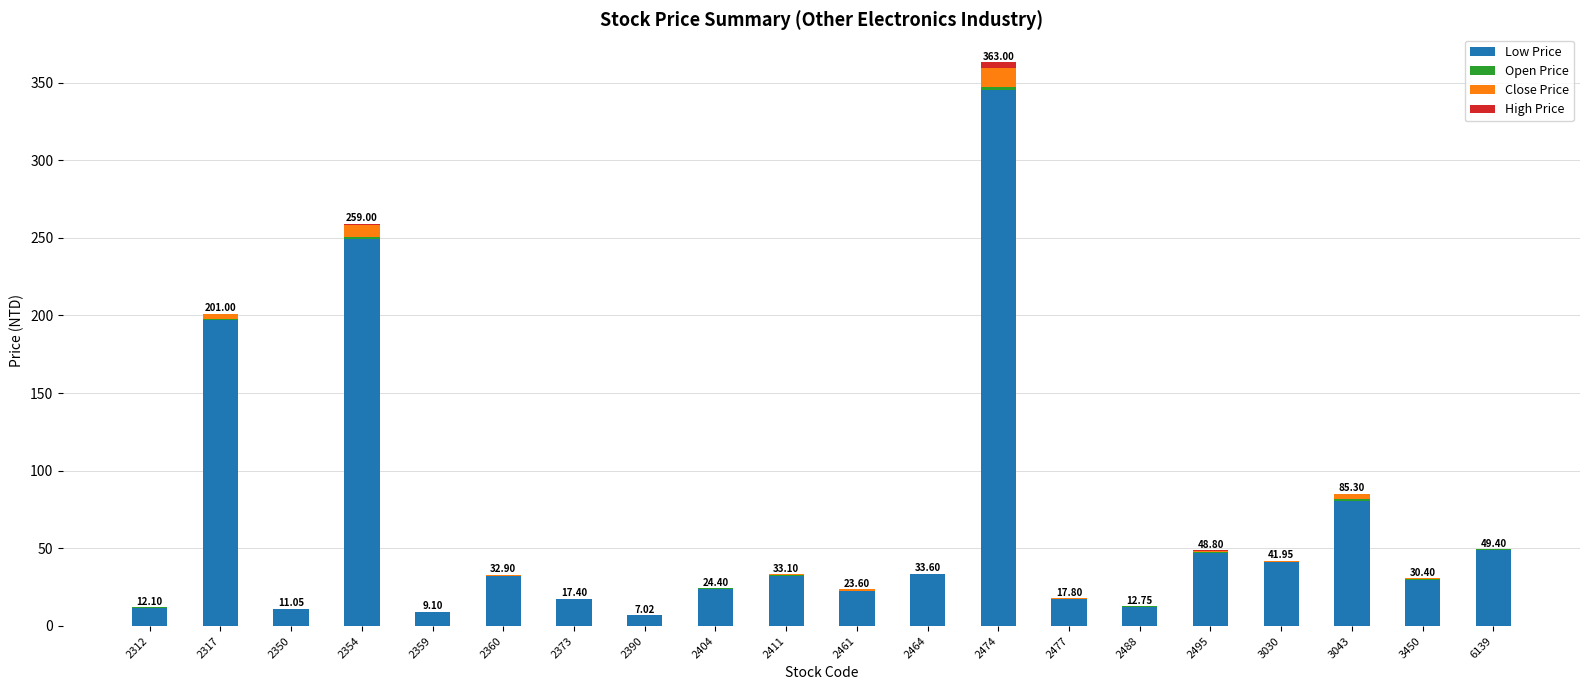

At which category is the sum across all series the highest?

2474